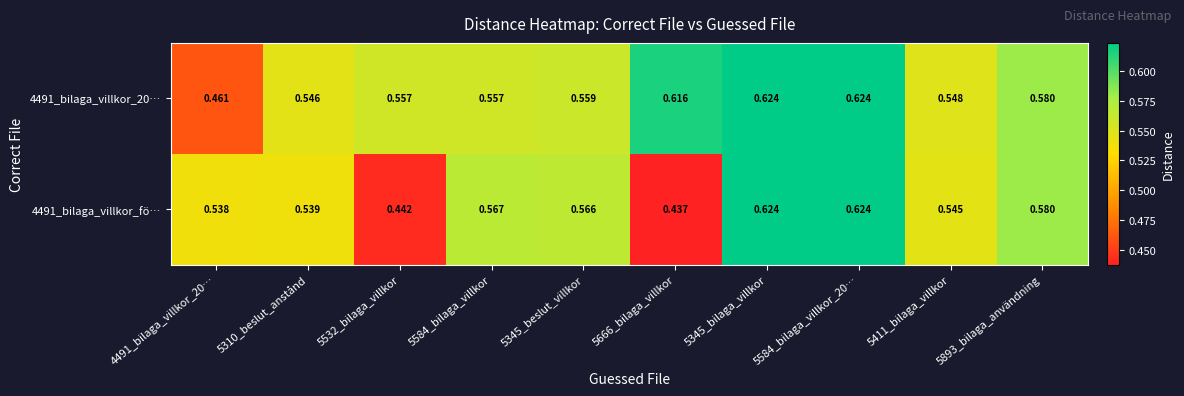

Is the value of 4491_bilaga_villkor_fö… at 5532_bilaga_villkor greater than the value of 4491_bilaga_villkor_20… at 5345_bilaga_villkor?

No